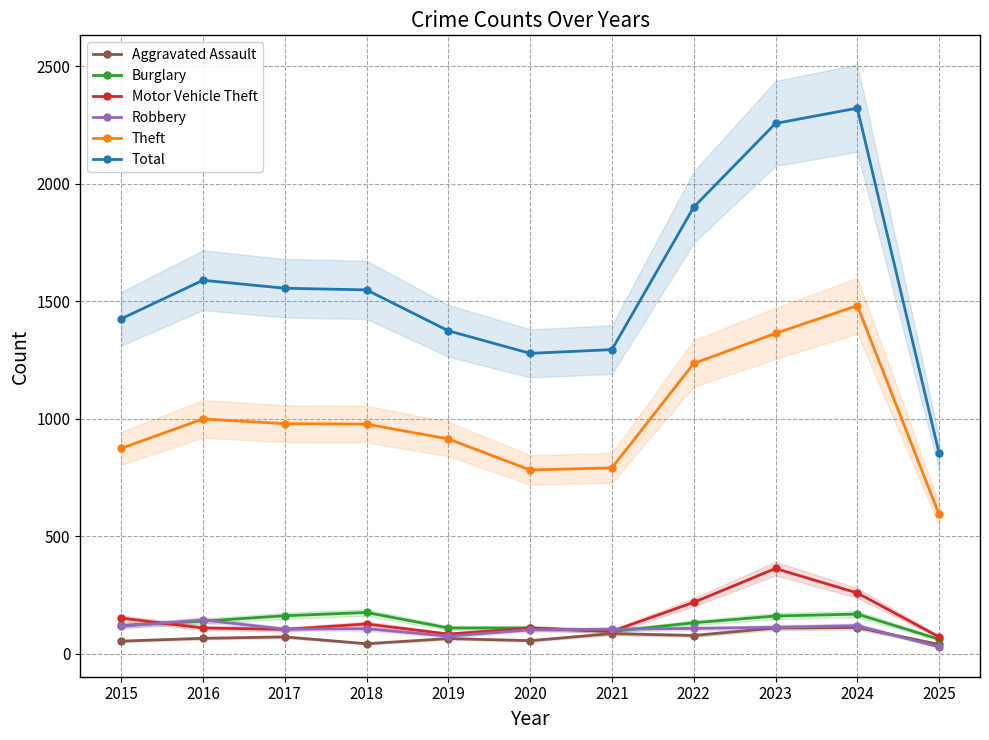

True or false: Burglary has more than 1 points higher than both neighbors.

True